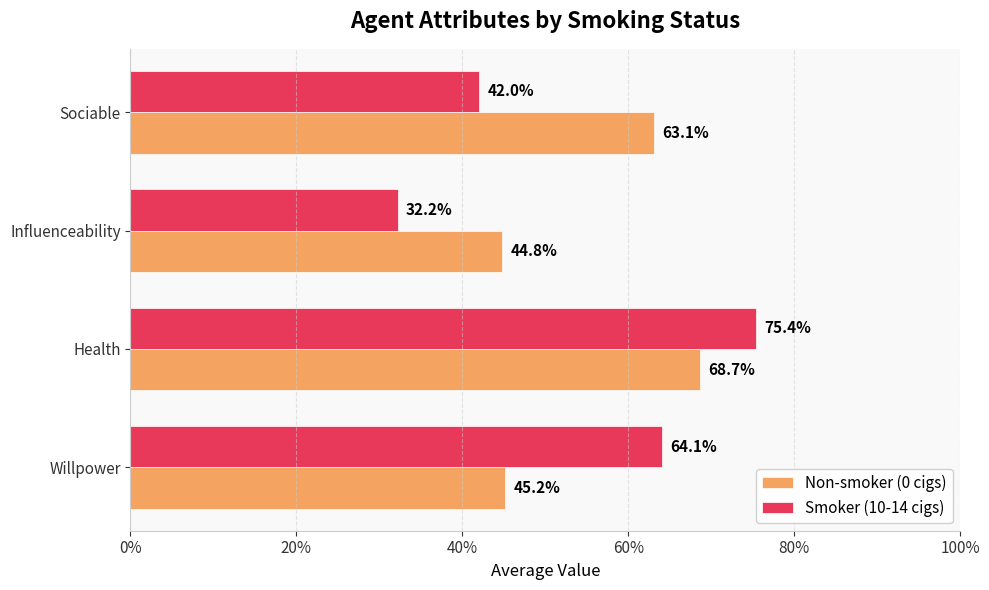

What are all the series names shown in the legend?

Non-smoker (0 cigs), Smoker (10-14 cigs)